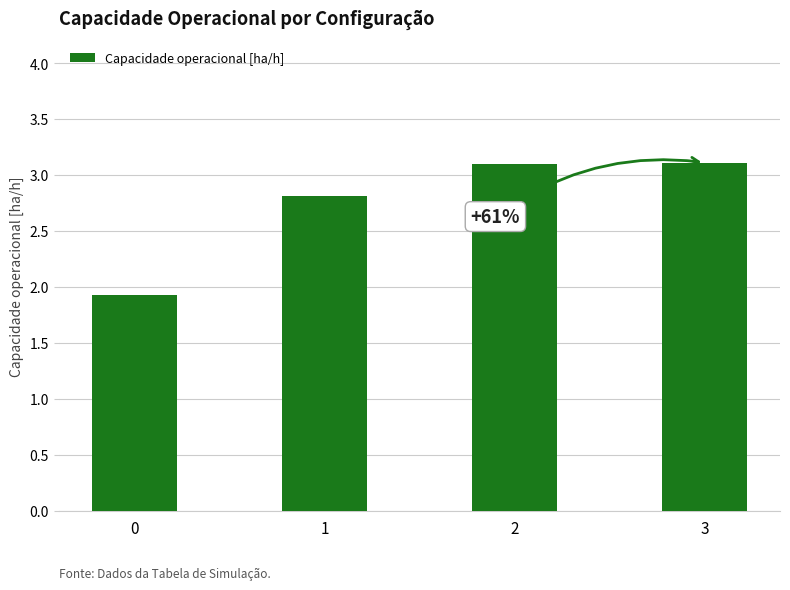

Approximately how many times larger is the value at 0 compared to 2?

0.6